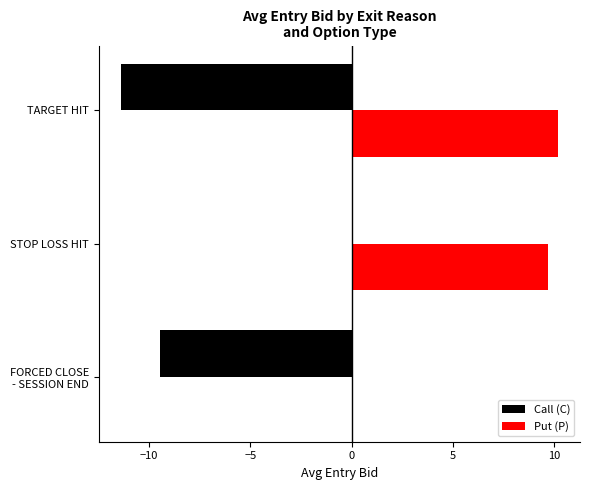

Is it true that Put (P) equals 3.9 at STOP LOSS HIT?

False